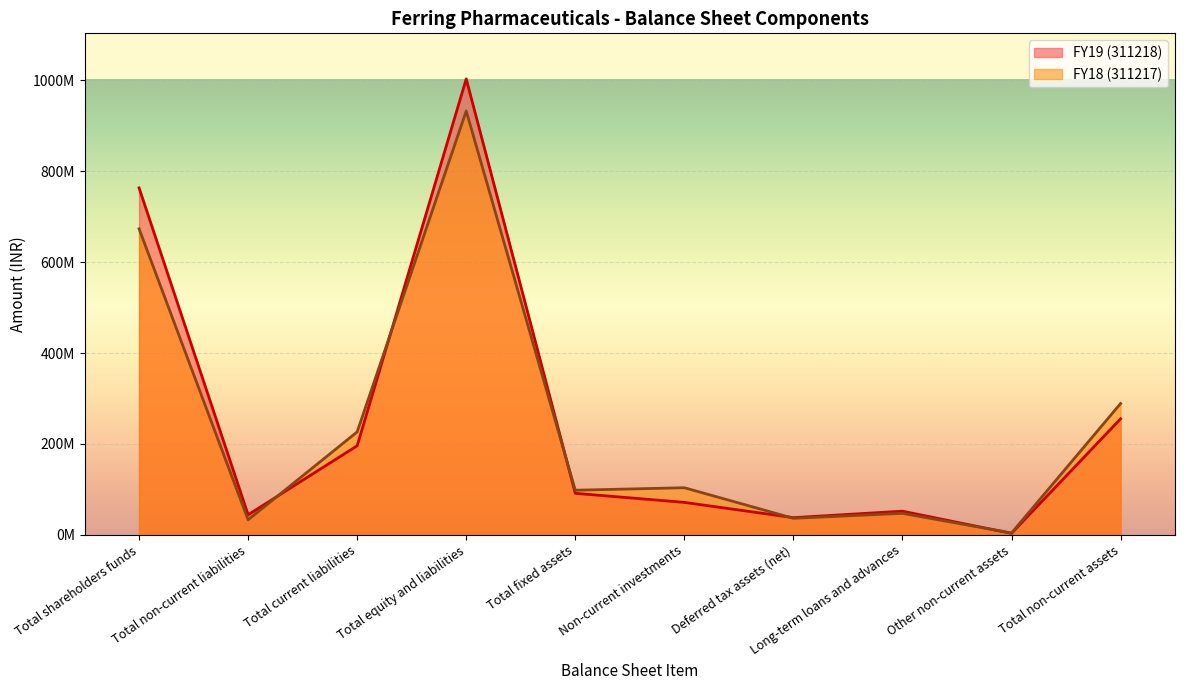

Where is the first local minimum for FY18 (311217)?

Total non-current liabilities